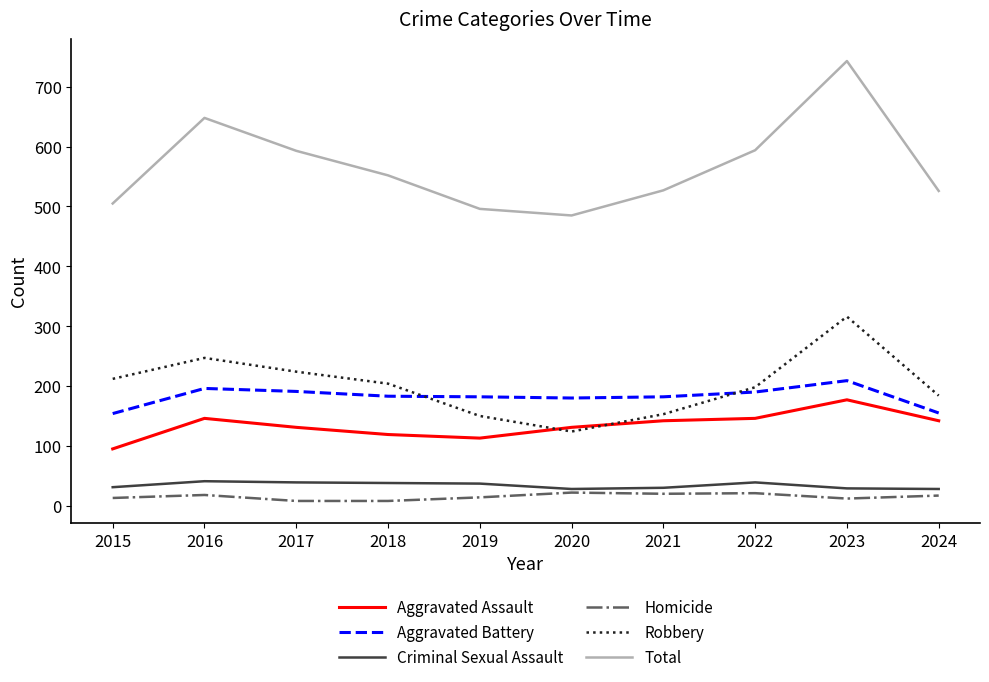

Is the value of Criminal Sexual Assault at 2022 greater than the value of Robbery at 2016?

No